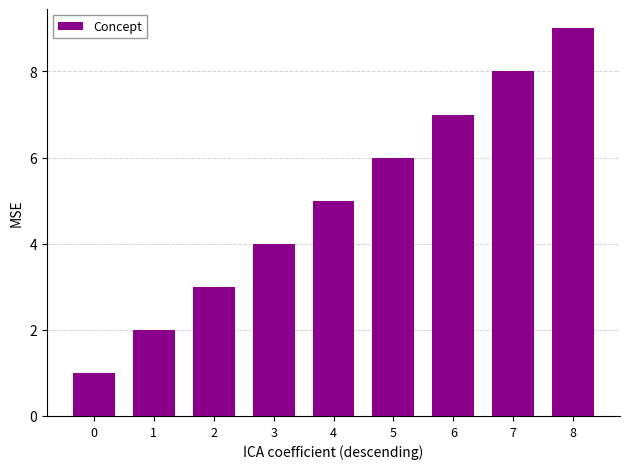

Where is the data nearest to the value 5?

4